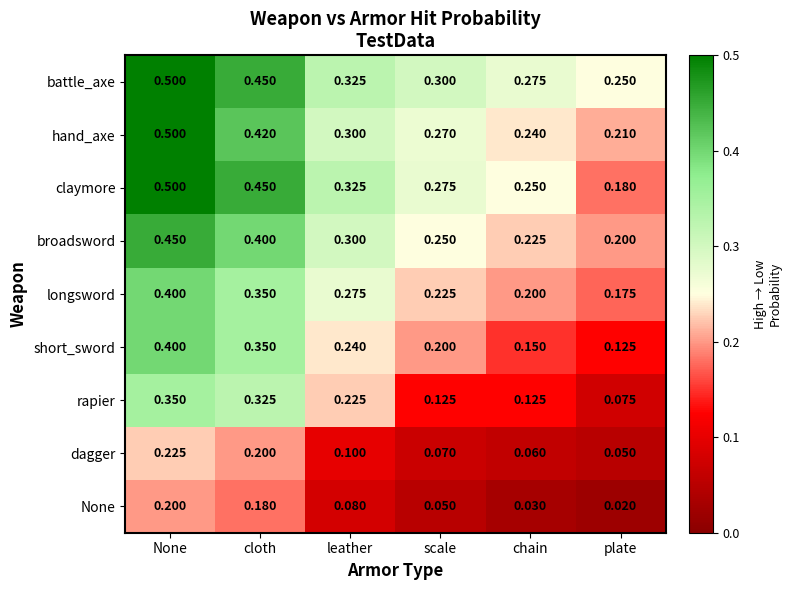

What is the maximum value shown in the chart?

0.5